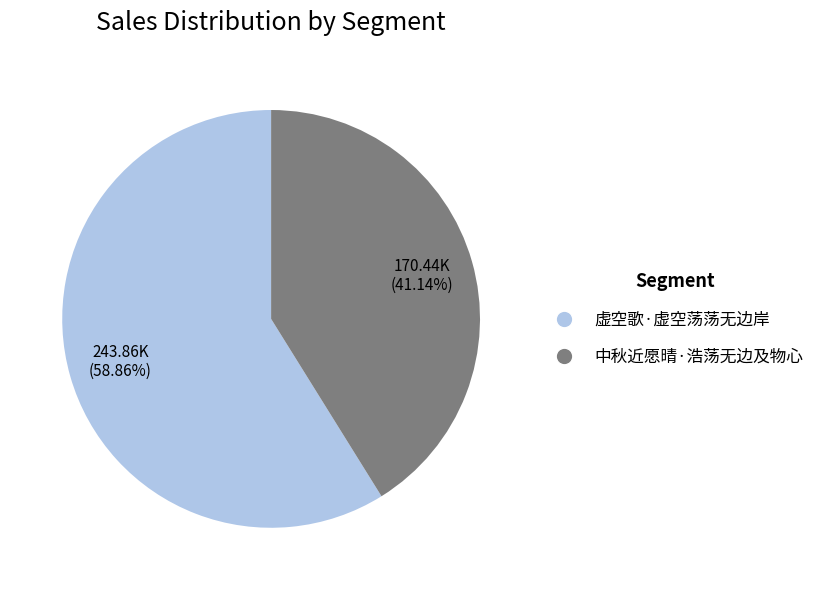

What is the ratio of the value at 中秋近愿晴·浩荡无边及物心 to the value at 虚空歌·虚空荡荡无边岸?

0.7